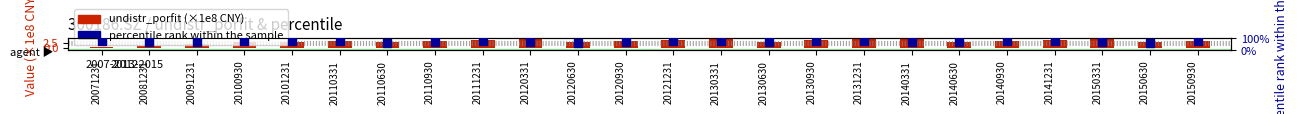

At which category is the sum across all series the highest?

20131231